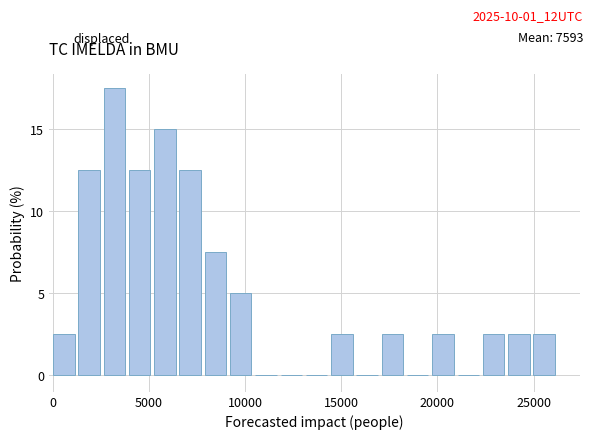

Read against the x-axis, roughly where is the centre of the tallest bar?

3000